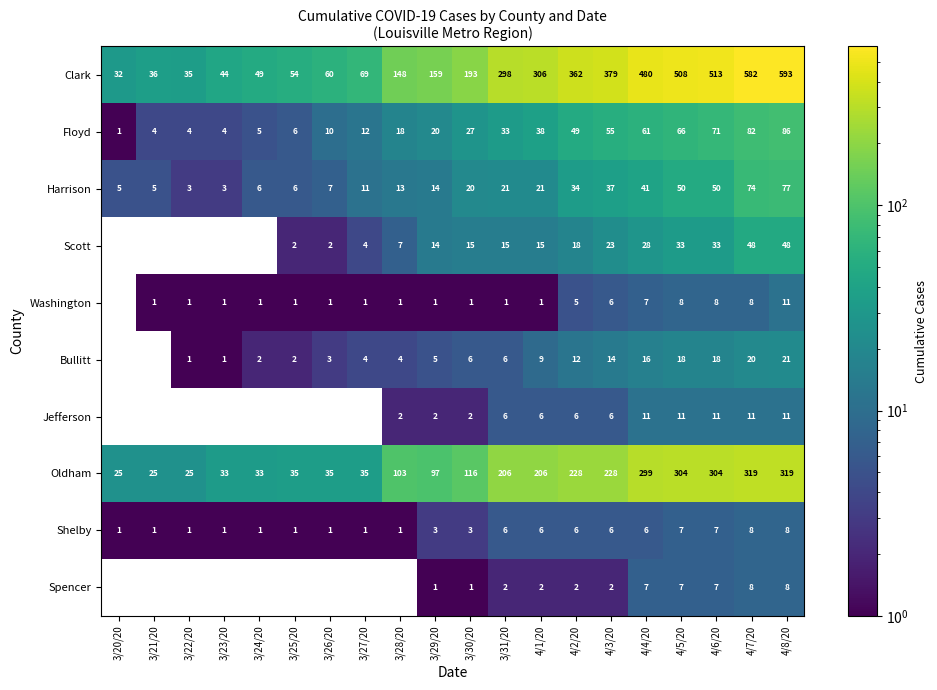

True or false: Oldham has a value of 206 at 3/31/20.

True